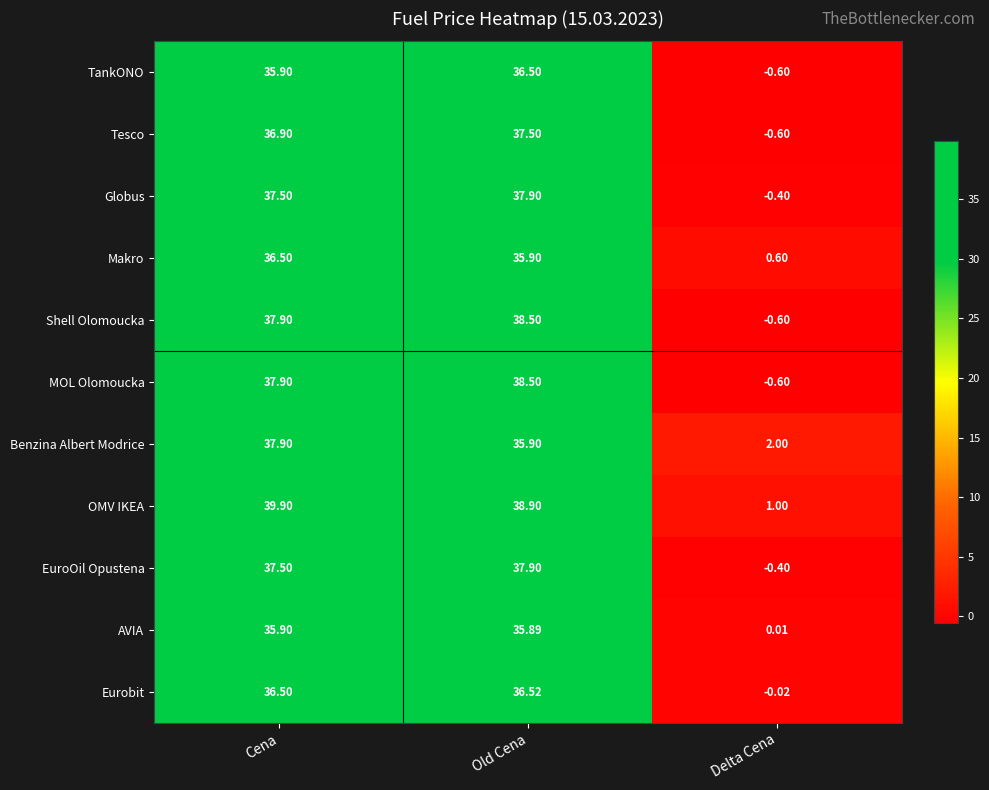

At which label is Benzina Albert Modrice closest to 19?

Old Cena